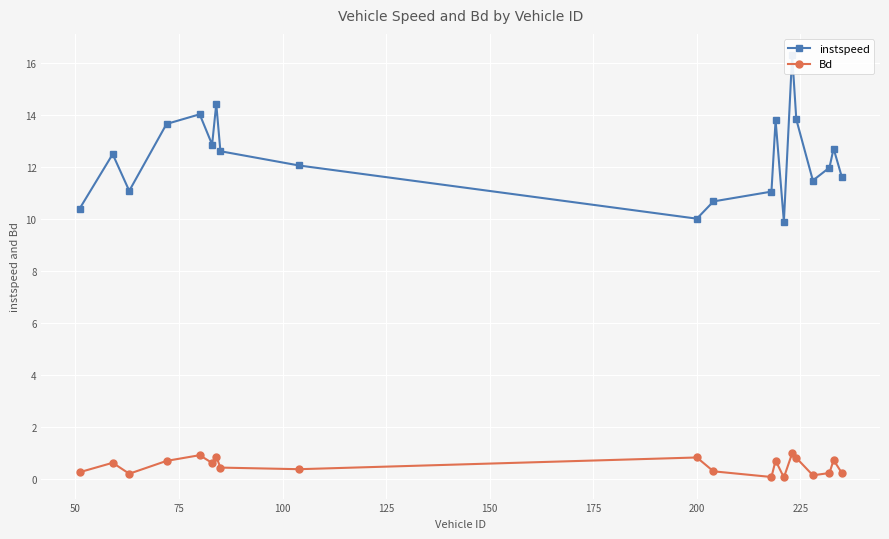

True or false: instspeed and Bd intersect in this chart.

False